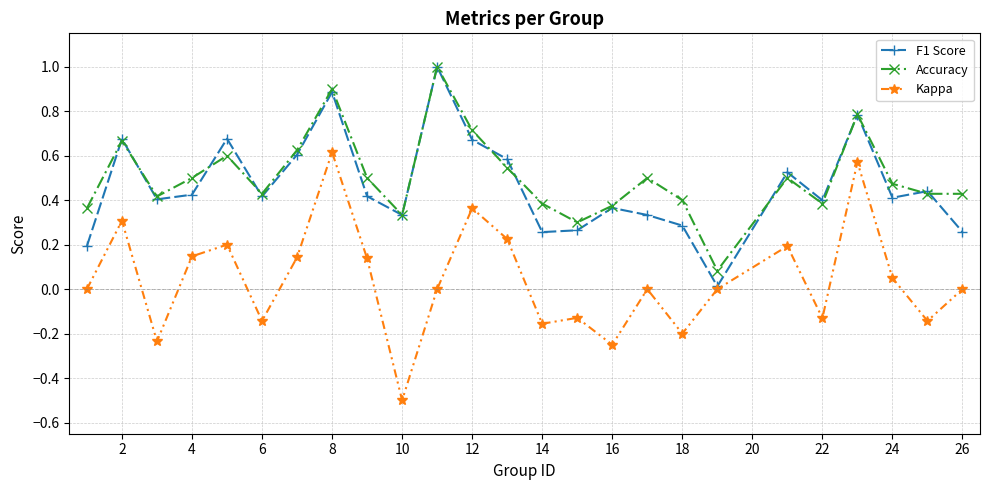

True or false: Kappa has more than 2 points higher than both neighbors.

True